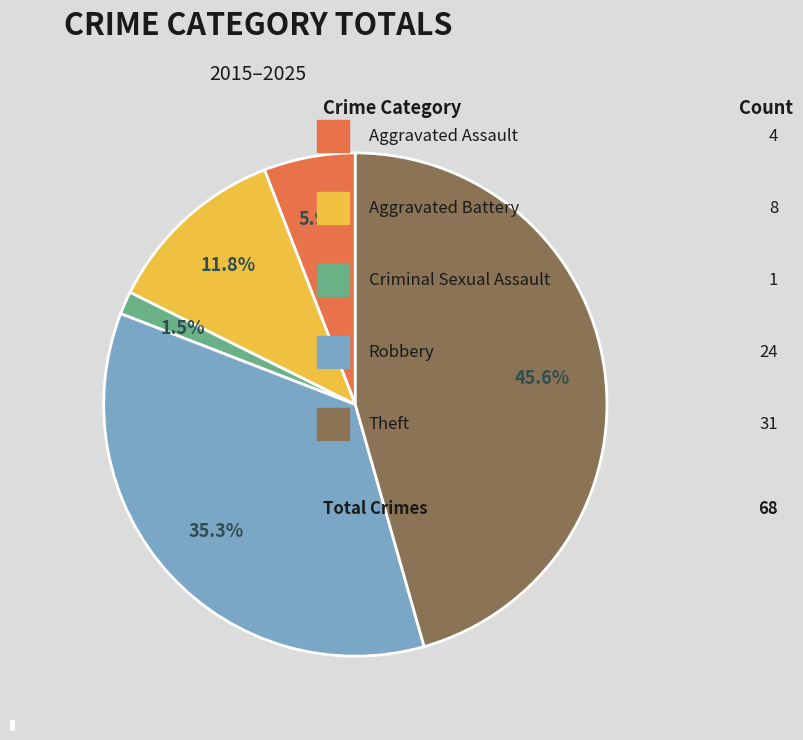

Is it true that Aggravated Assault is 1% of the pie?

False